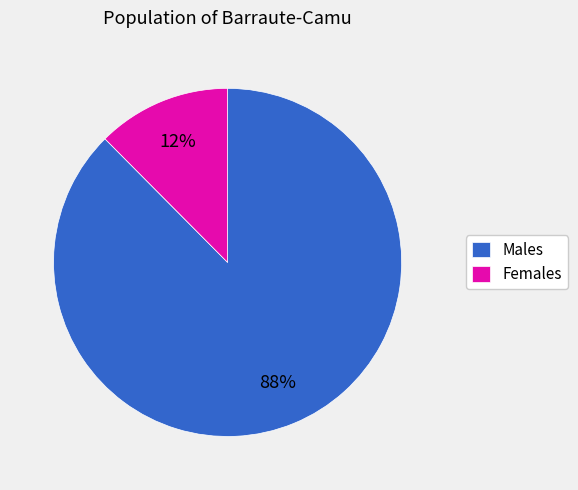

Between Males and Females, which is larger?

Males